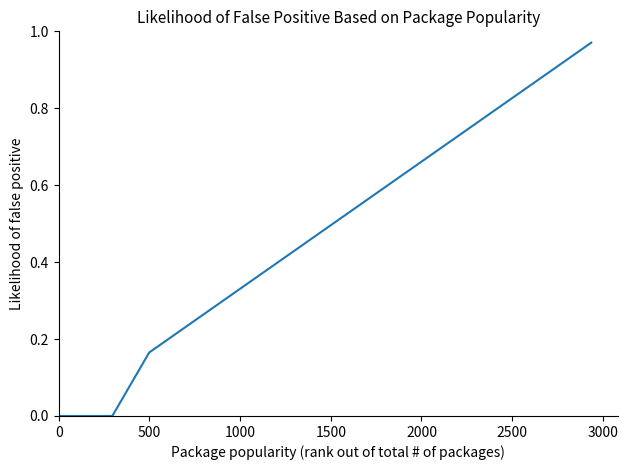

True or false: the data has more than 1 interior local peaks.

False